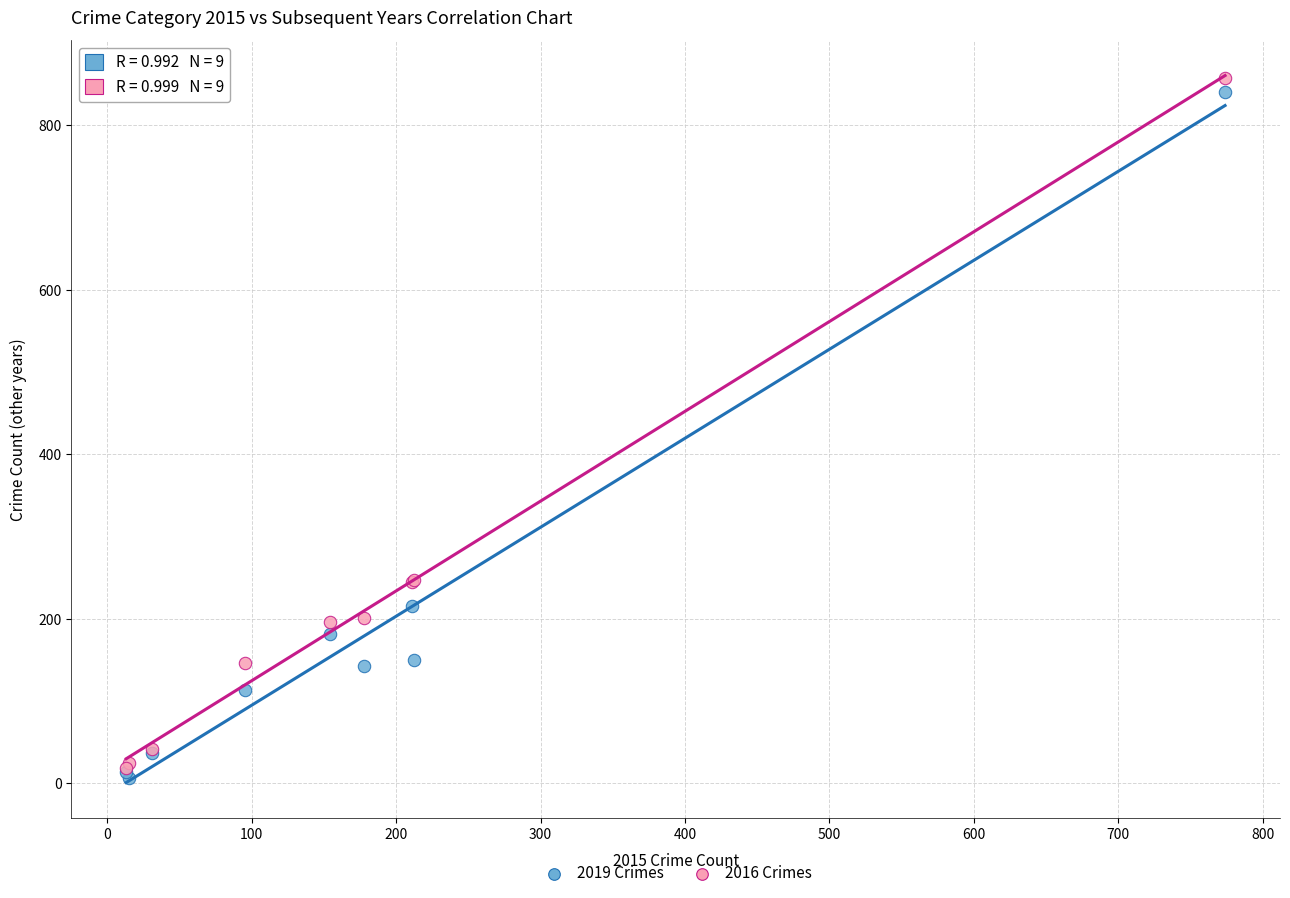

Which series contains the highest Y value?

2016 Crimes